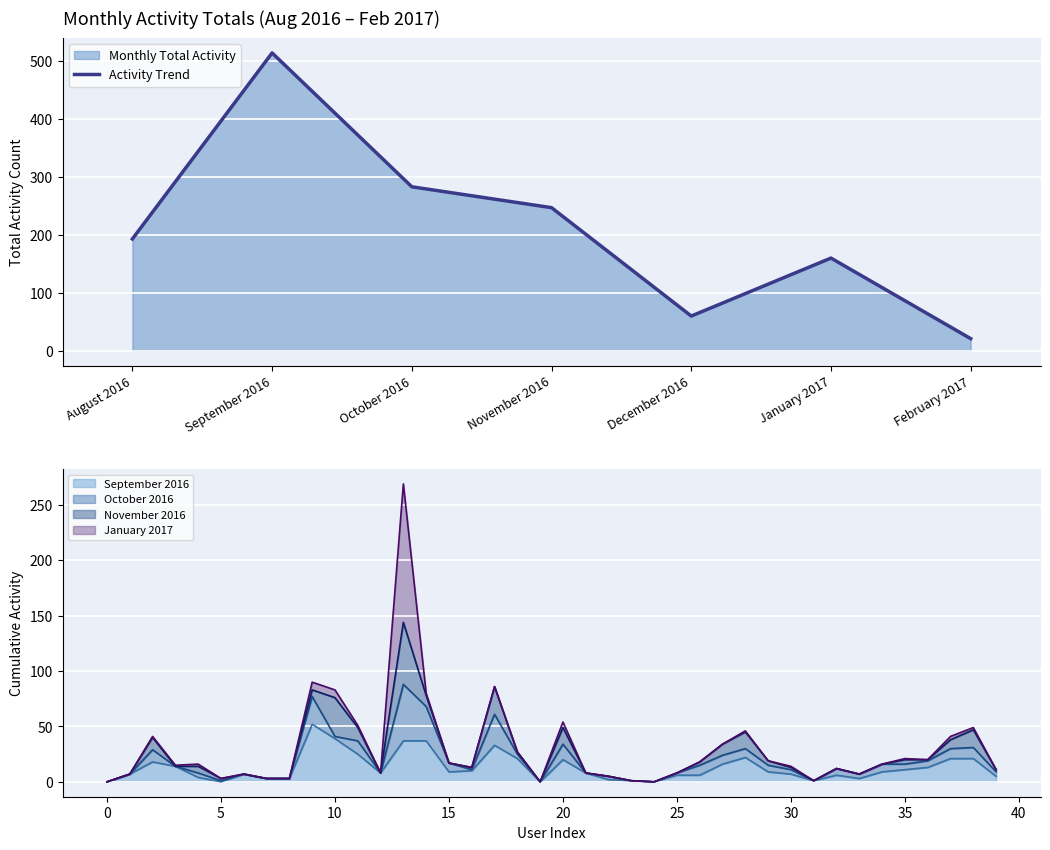

Count the number of values greater than 193.

3